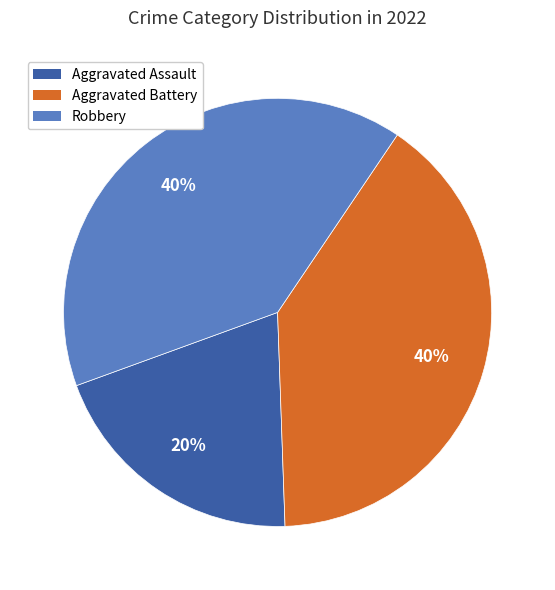

Does any single category account for the majority?

No